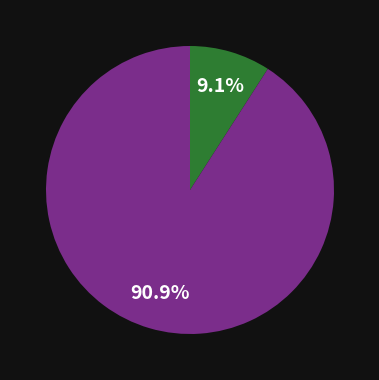

How many slices are in this pie chart?

2